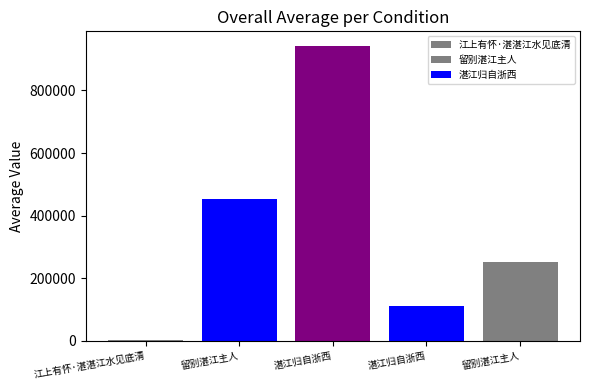

Are the bars horizontal?

No